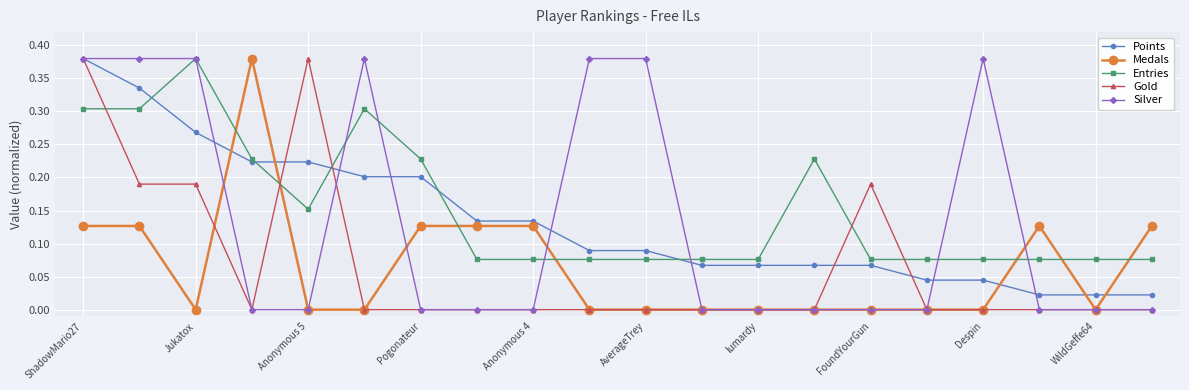

True or false: Entries has more than 1 points higher than both neighbors.

True